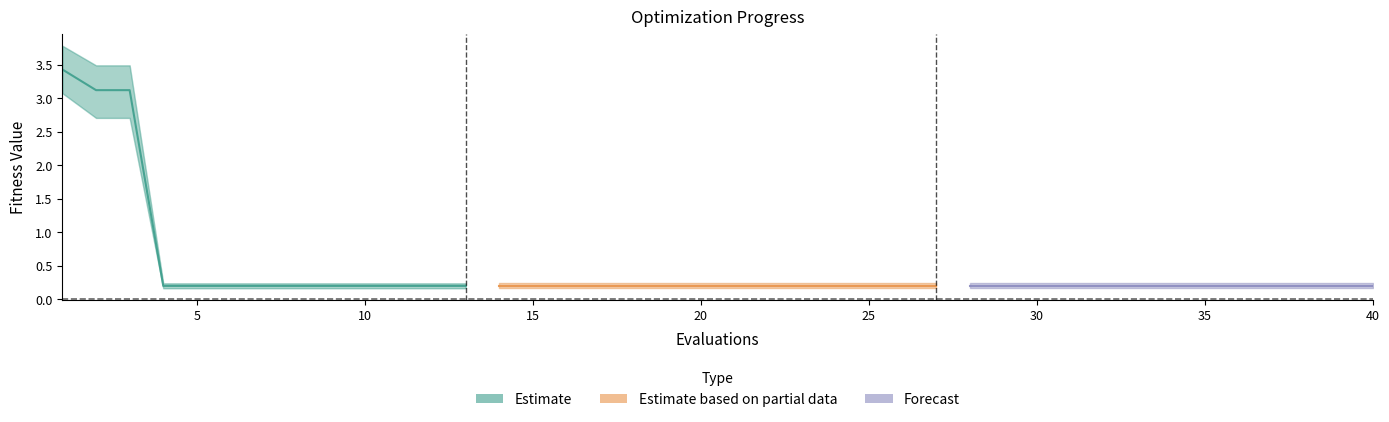

The value at 10 is 0.2. True or false?

True